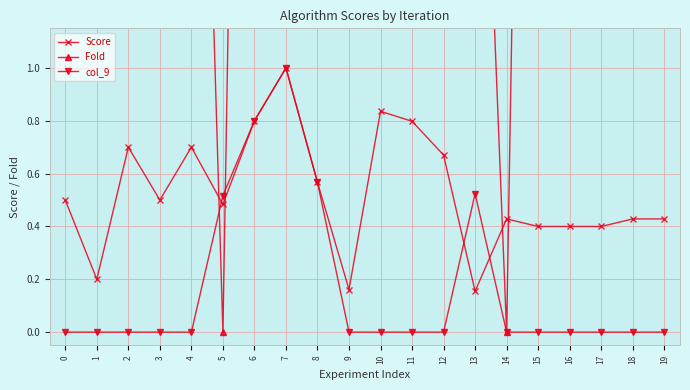

True or false: col_9 and Score cross at least once.

True